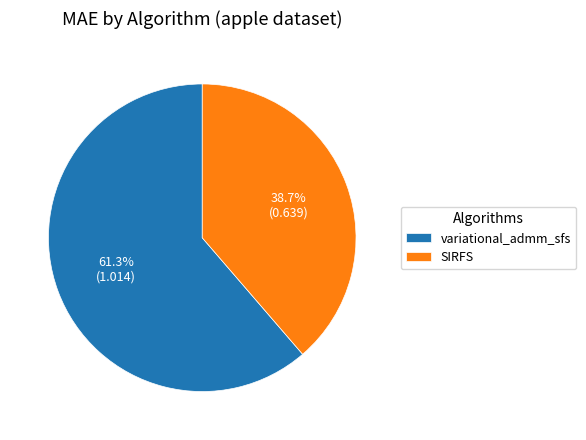

To the nearest percent, what portion does SIRFS represent?

39%